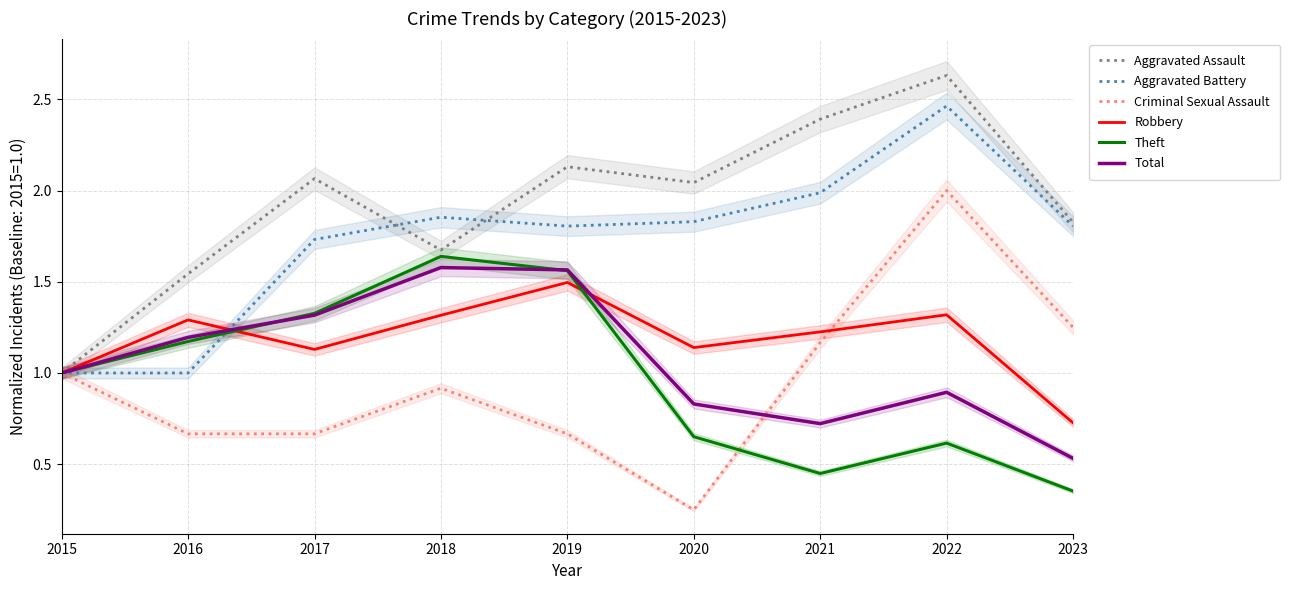

What is the sum of all Aggravated Battery values?

15.5